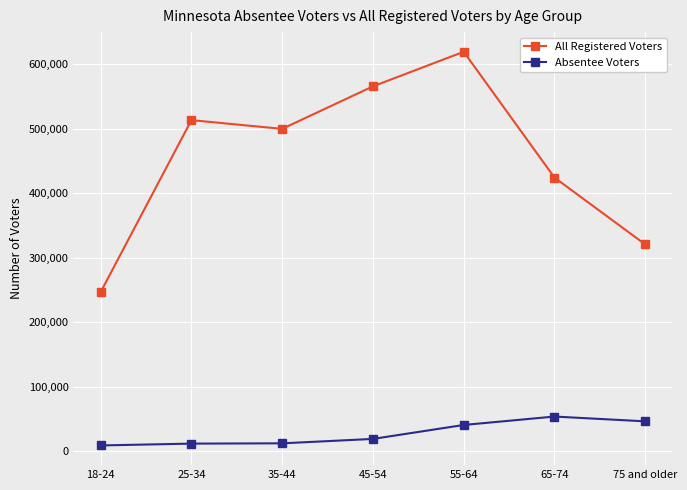

At which category does All Registered Voters reach its first local valley?

35-44